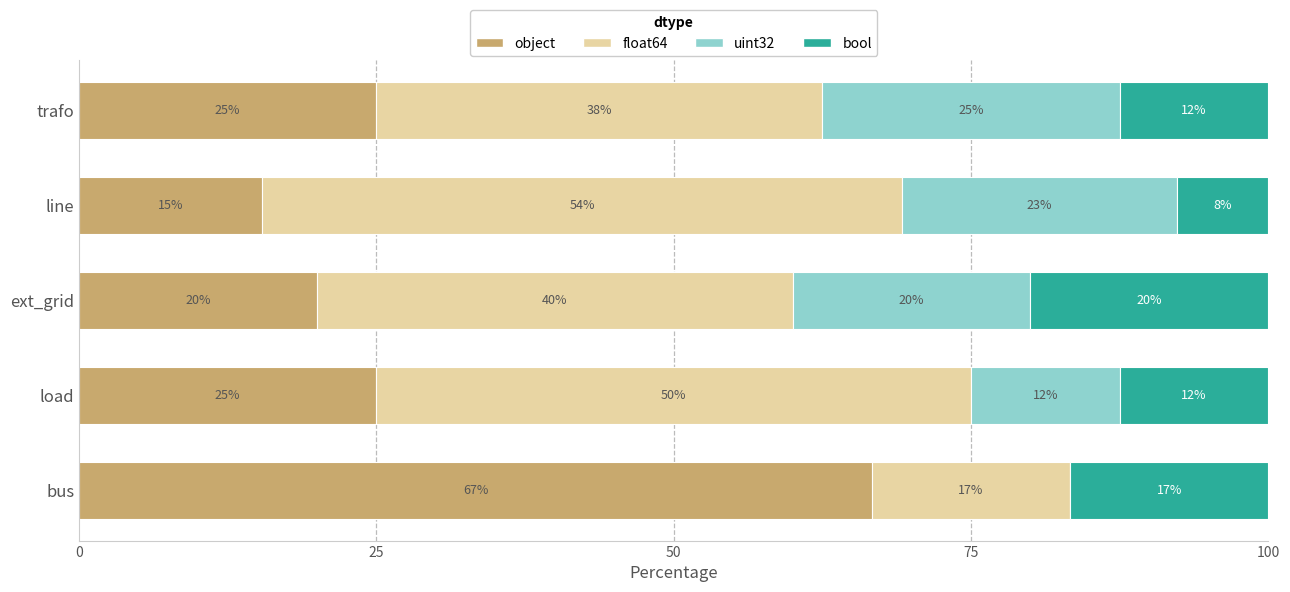

Which category has the highest value in the object series?

bus